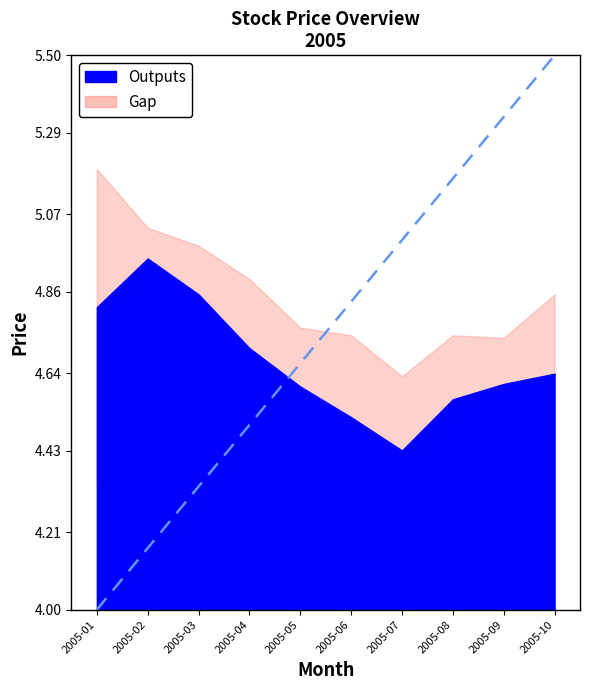

At which label does high reach its minimum?

2005-07